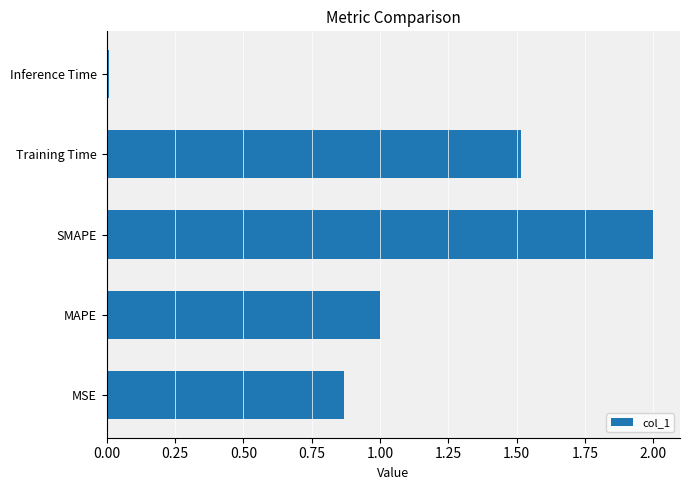

List the labels in order of value, largest first.

SMAPE, Training Time, MAPE, MSE, Inference Time